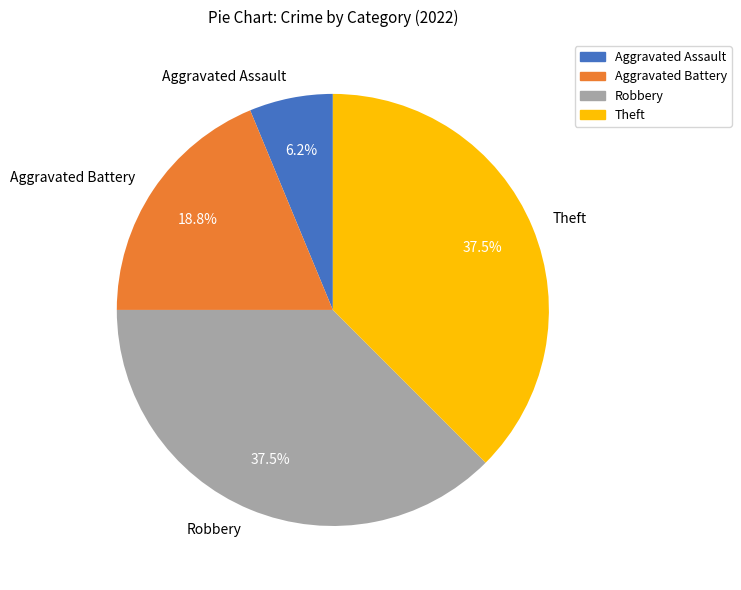

Approximately how many times larger is the value at Theft compared to Aggravated Assault?

6.0